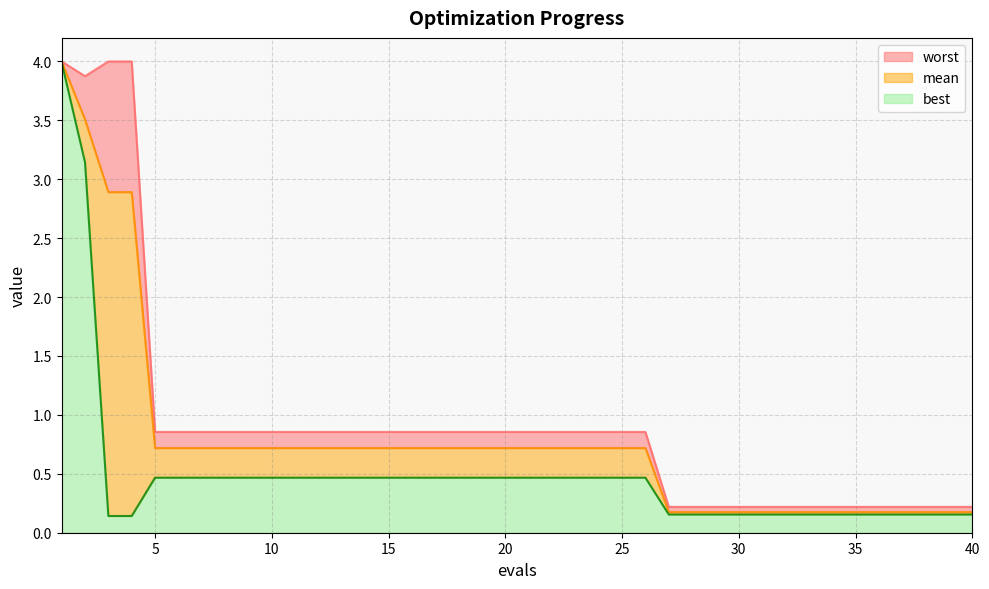

What are all the series names shown in the legend?

worst, mean, best